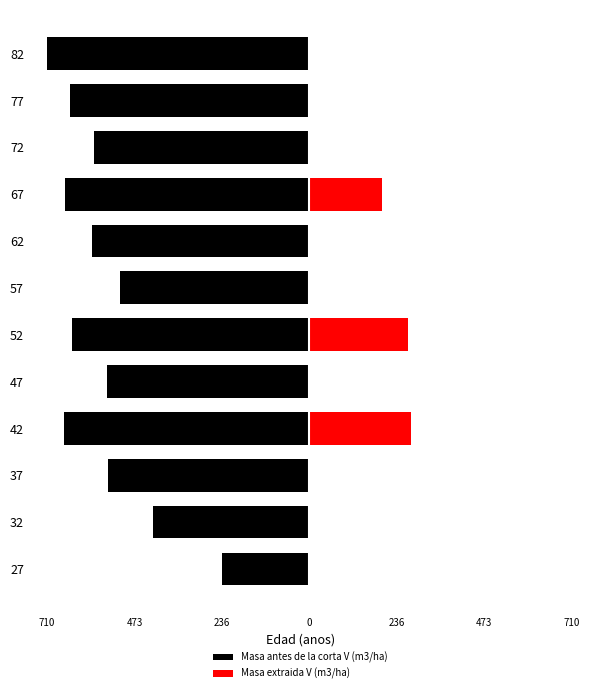

What are all the series names shown in the legend?

Masa antes de la corta V (m3/ha), Masa extraida V (m3/ha)